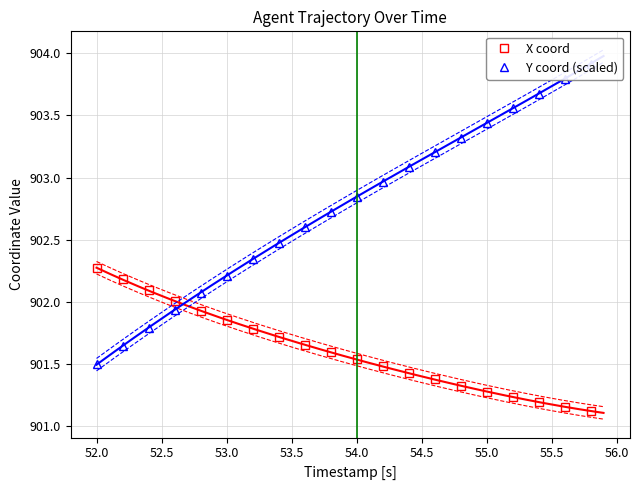

What is the minimum value for X coord?

901.1